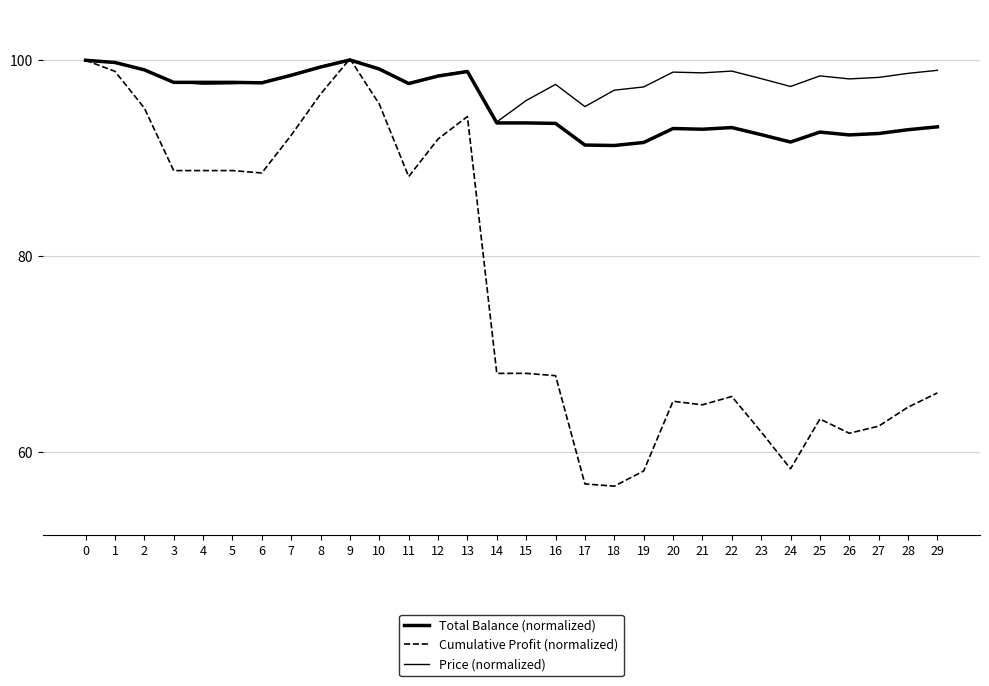

How many intersections are there between Total Balance (normalized) and Cumulative Profit (normalized)?

2